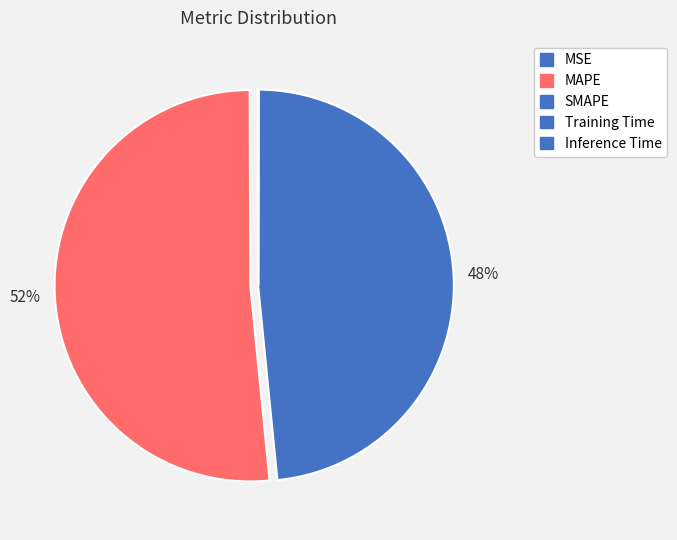

Is it true that Training Time is 1% of the pie?

False